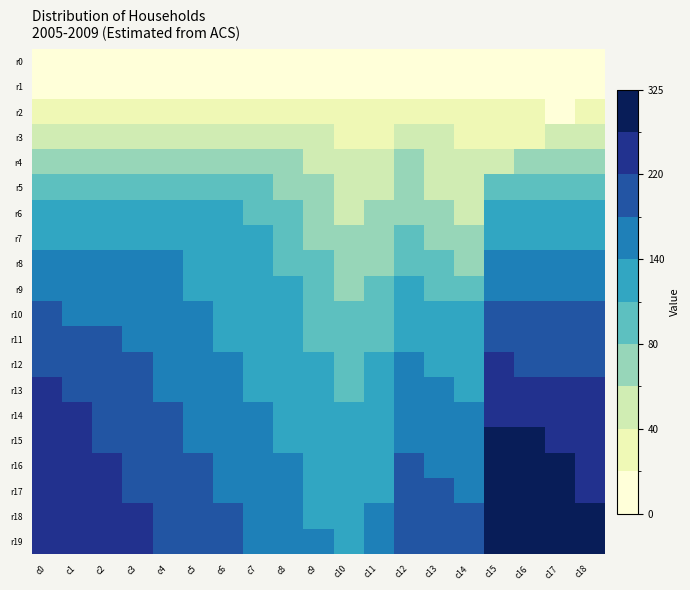

Between c8 and c4, which is larger?

c4